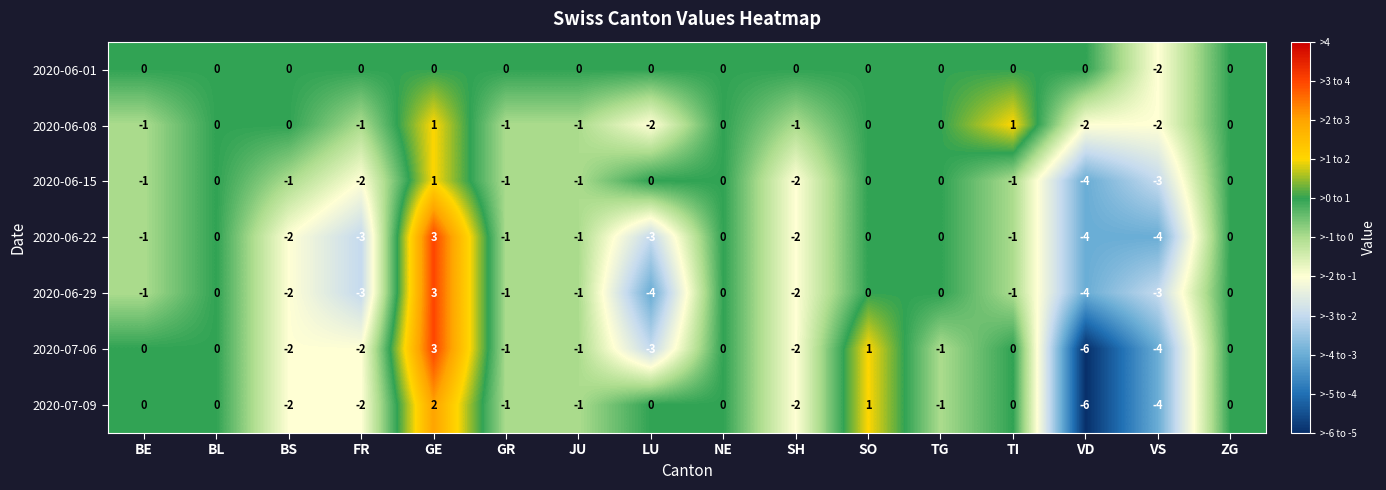

At which label does 2020-07-09 reach its peak?

GE